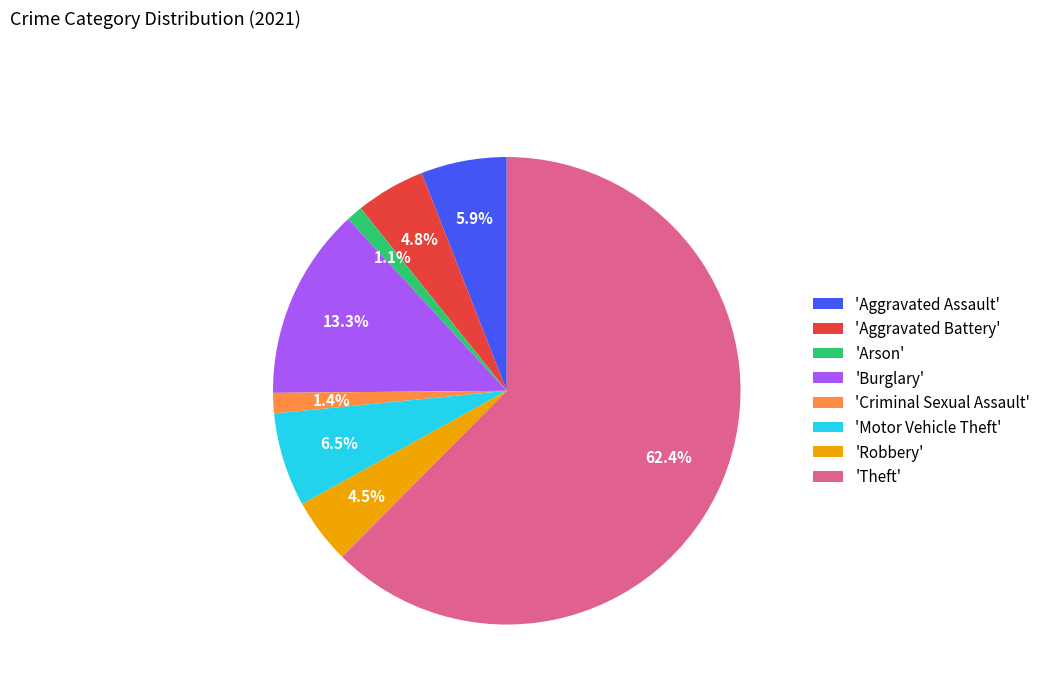

What is the largest slice in the pie chart?

'Theft'